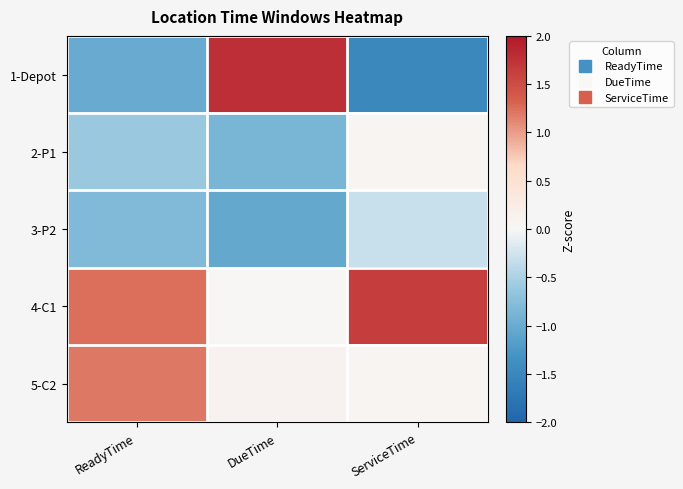

At which category does the chart reach its peak across all series?

DueTime